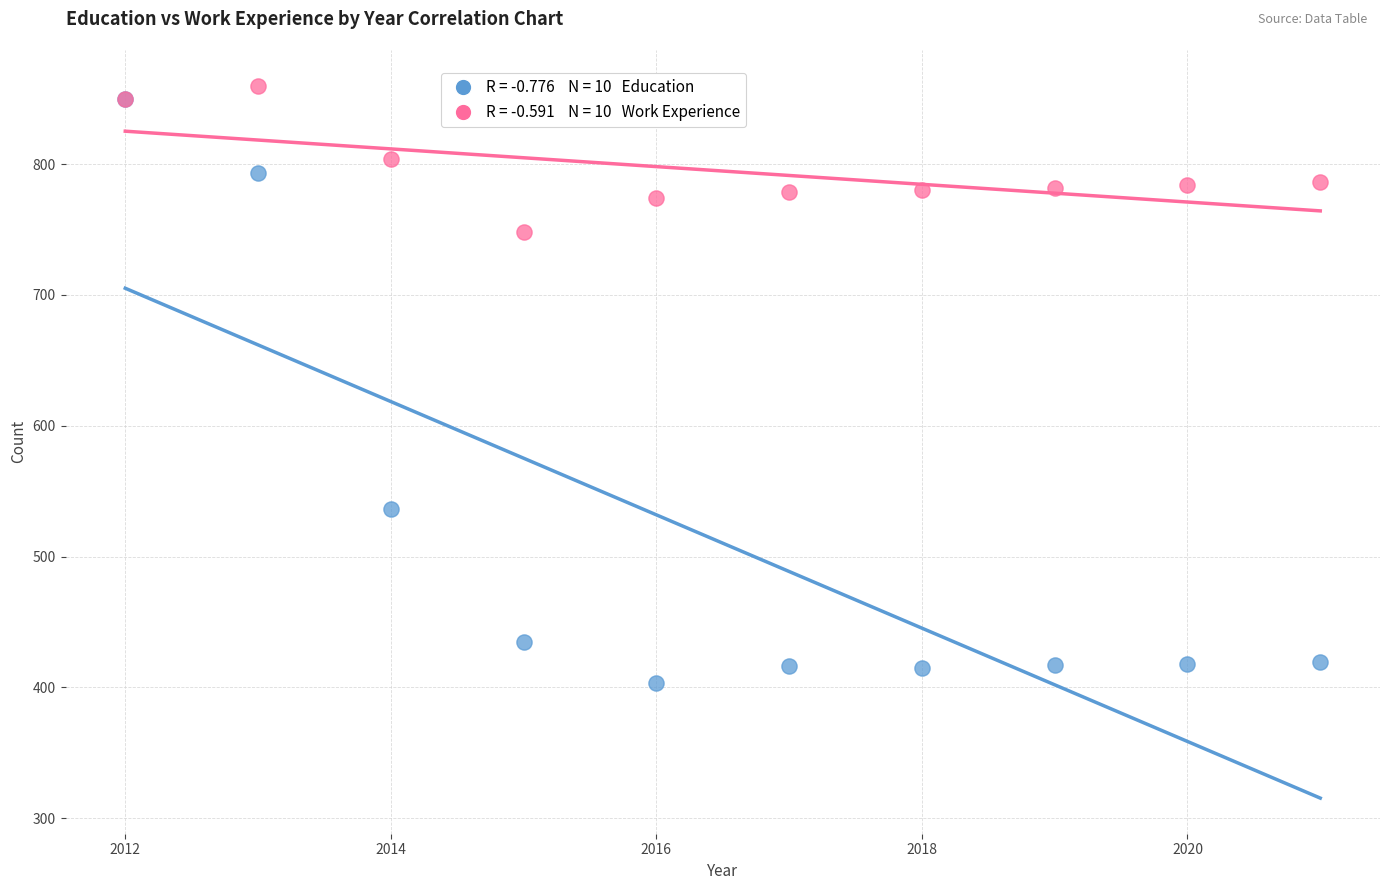

Across all series, what Y value is closest to 631?

536